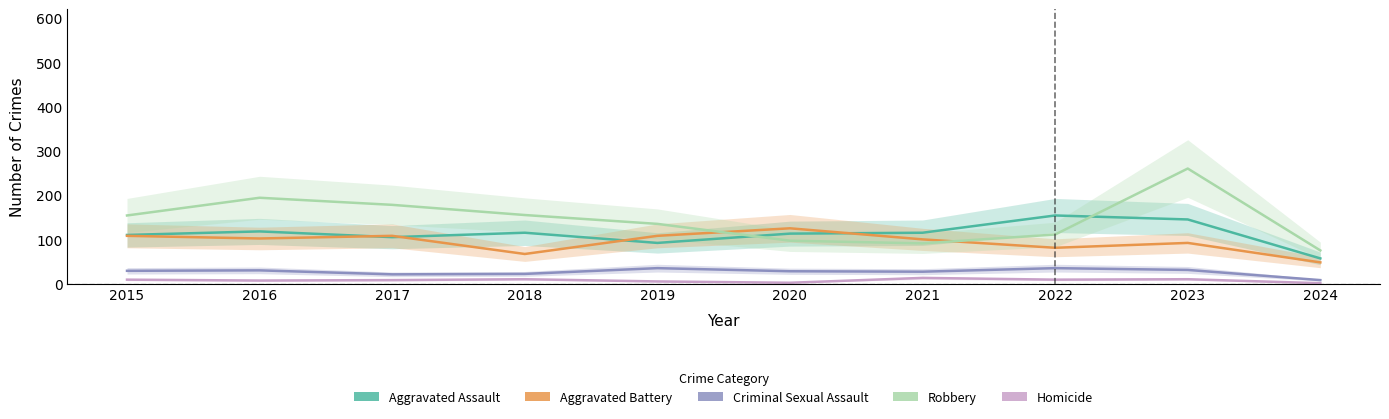

At which category is the sum across all series the highest?

2023